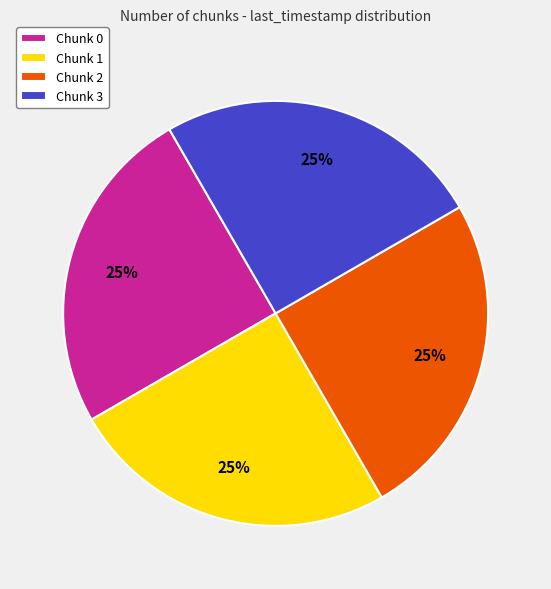

True or false: Chunk 3 accounts for 25% of the total.

True